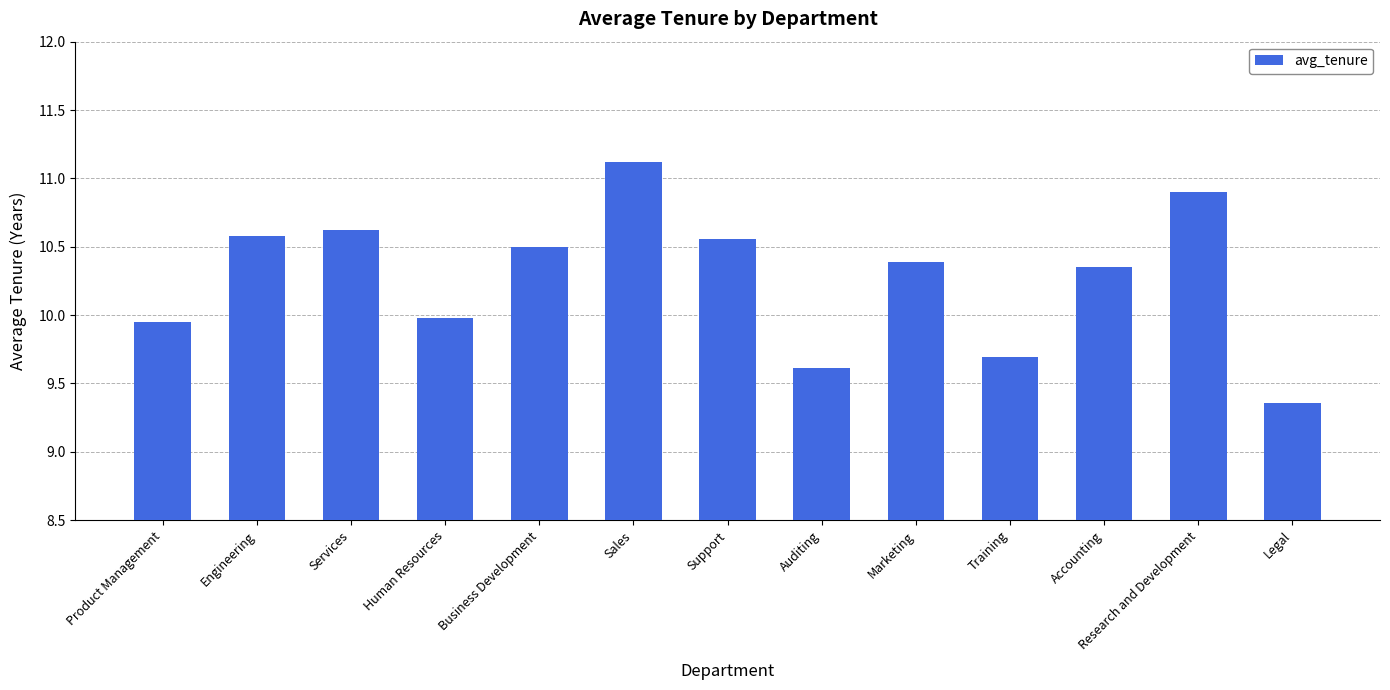

How many bars are there in total?

13